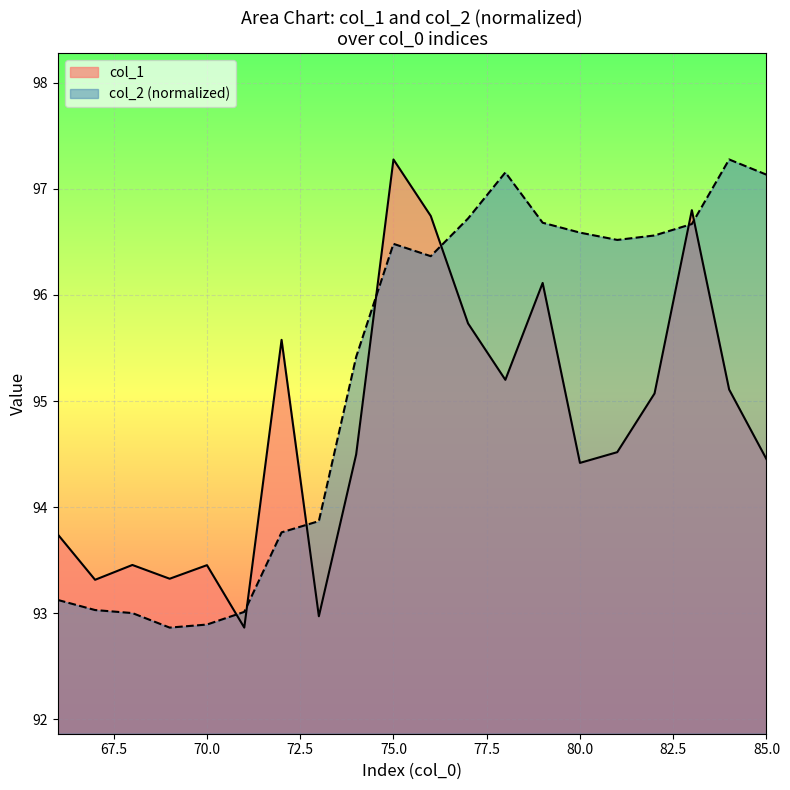

The value of col_1 at 72 is 158.6. True or false?

False